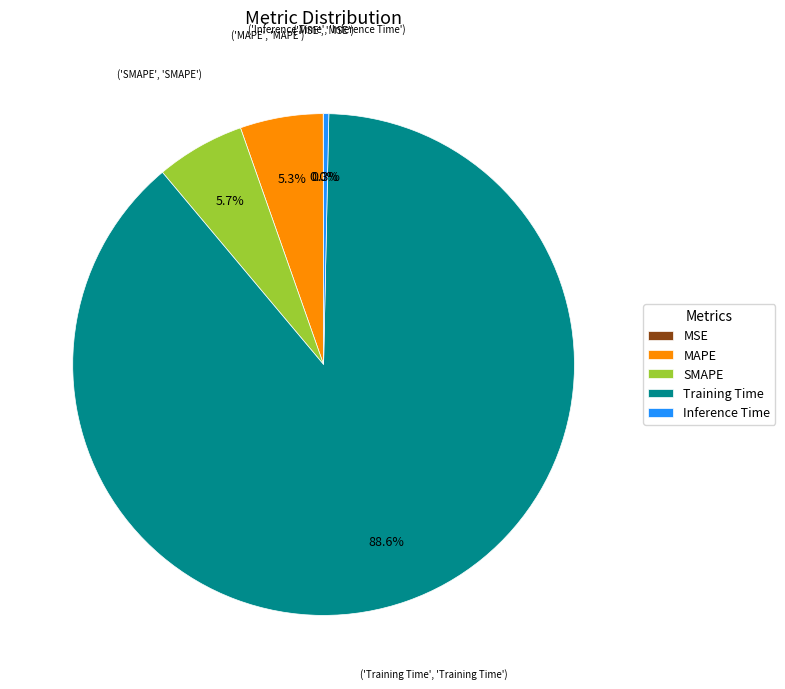

Which category accounts for the majority?

Training Time